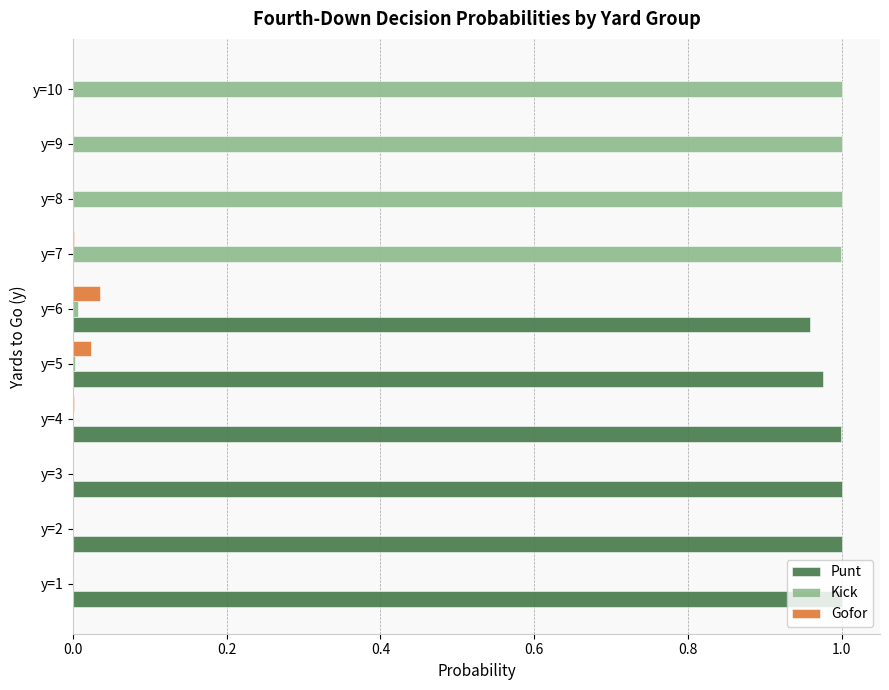

Count the number of data series in this chart.

3